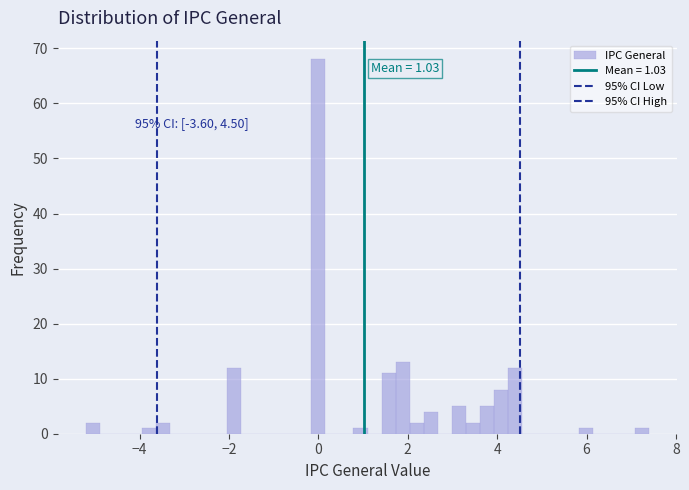

Around what value on the x-axis is the tallest bar? Give the approximate position of its centre, as read against the axis.

0.0